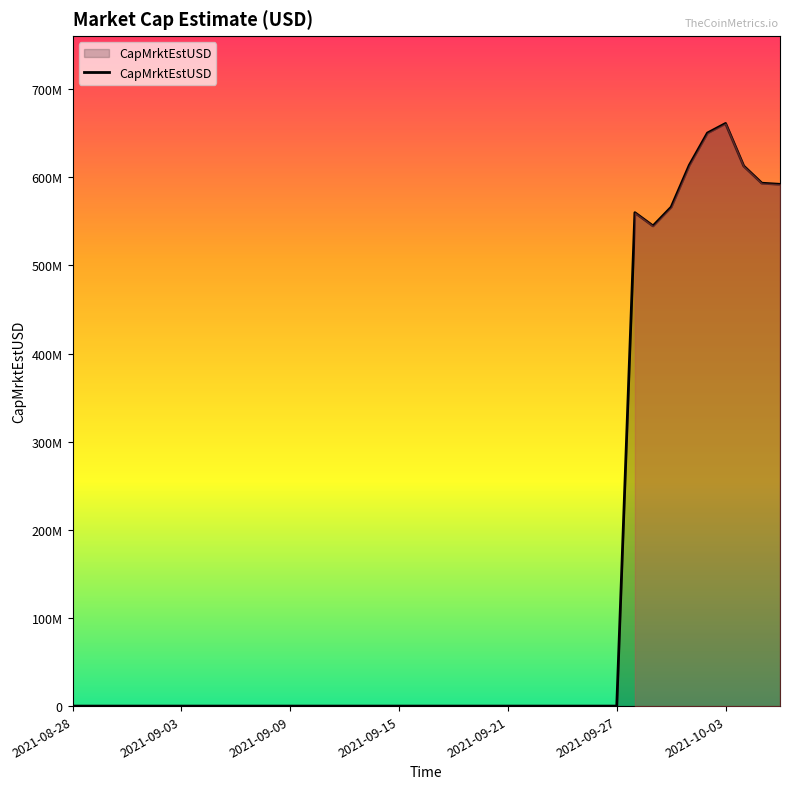

What is the difference between the maximum and minimum values?

661132431.9